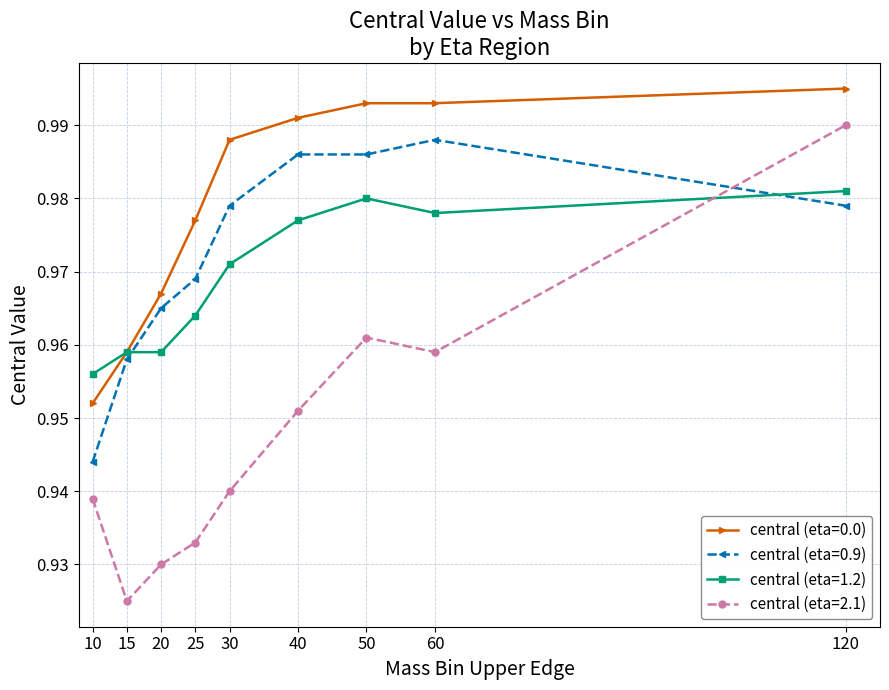

At which category does the chart reach its peak across all series?

120